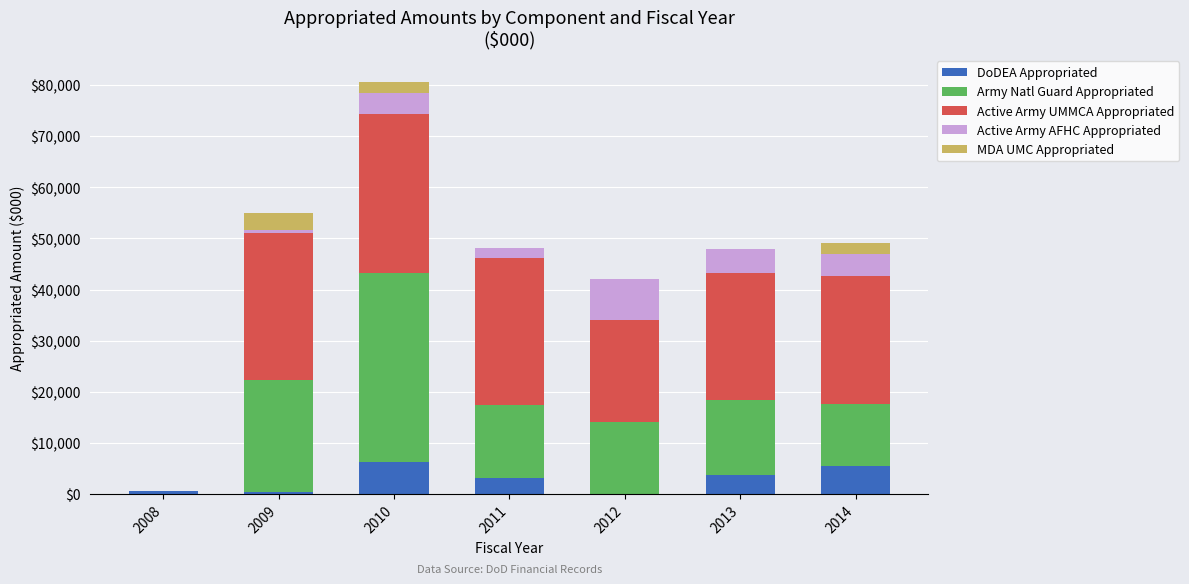

What is the sum of all DoDEA Appropriated values?

19720